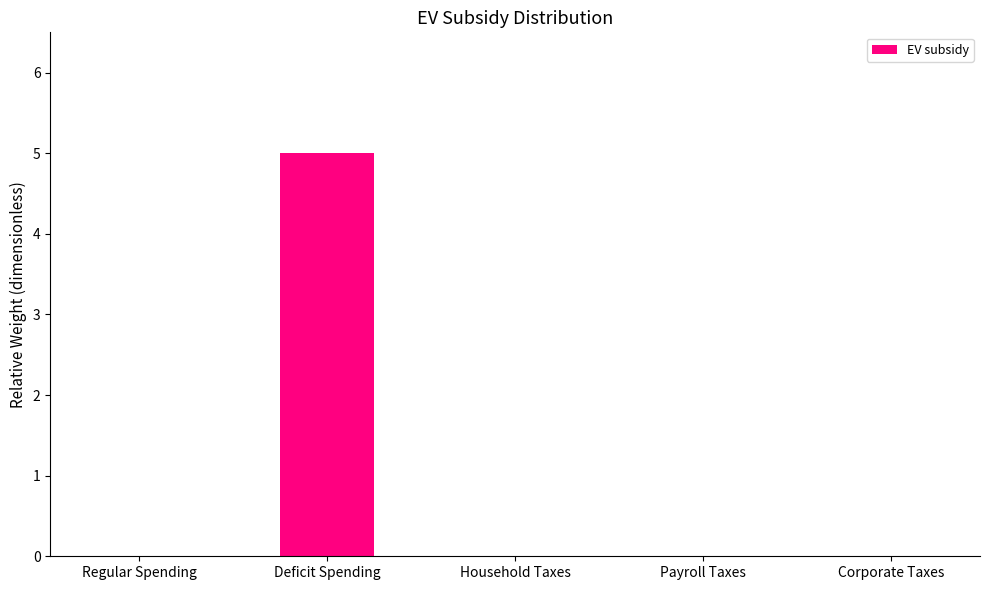

Read the value at Deficit Spending.

5